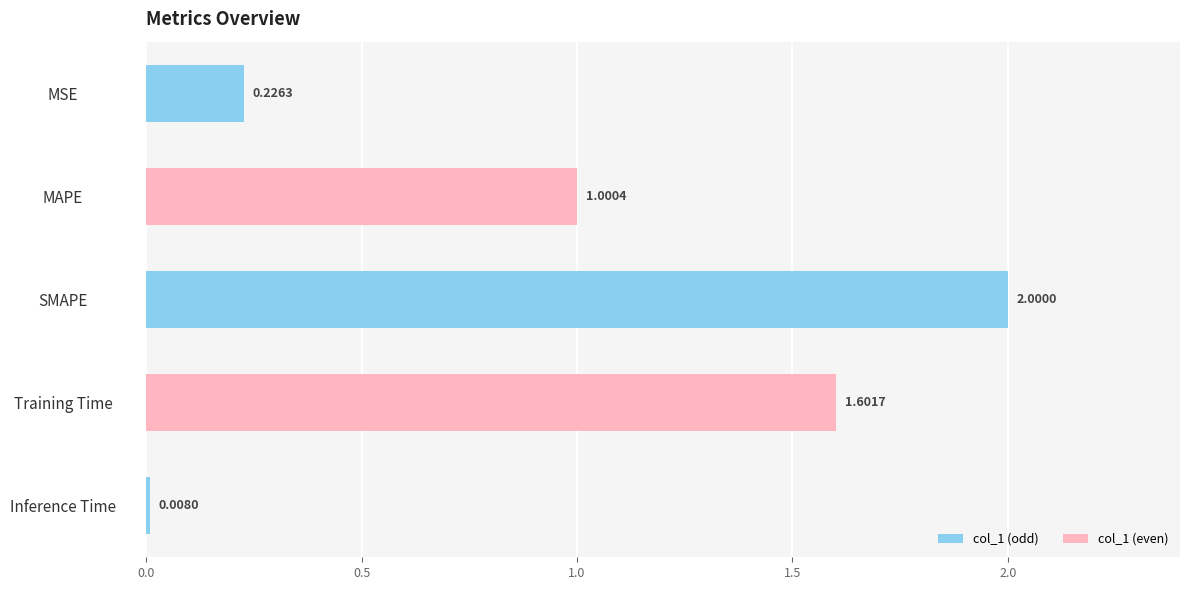

How many bars are there in total?

5